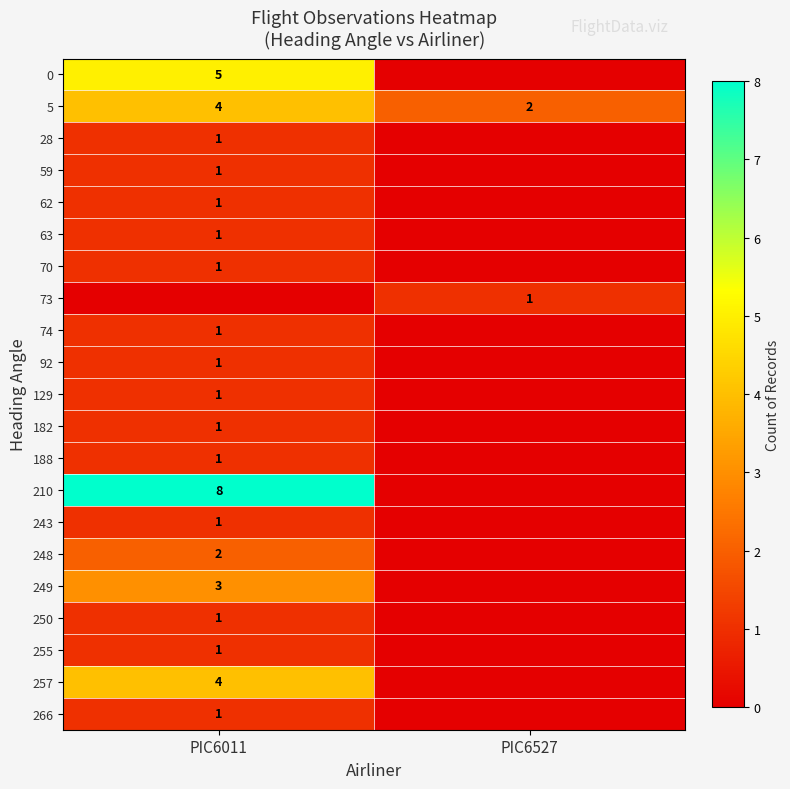

At which category is the sum across all series the highest?

PIC6011